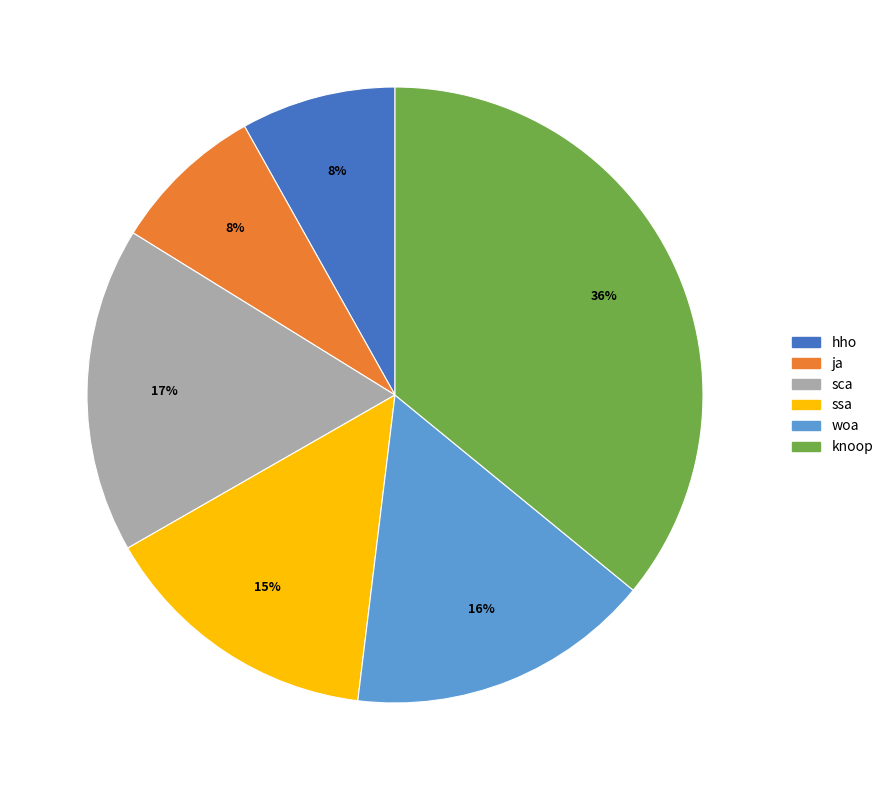

Count the number of slices in the pie.

6